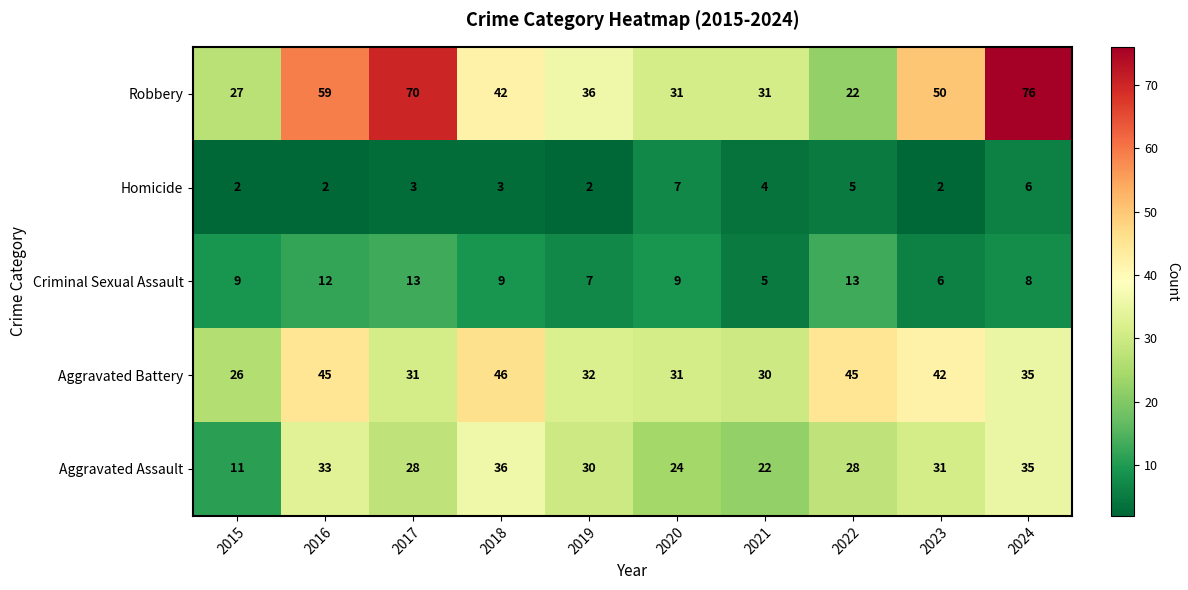

What is the spread (max minus min) of values at 2016?

57